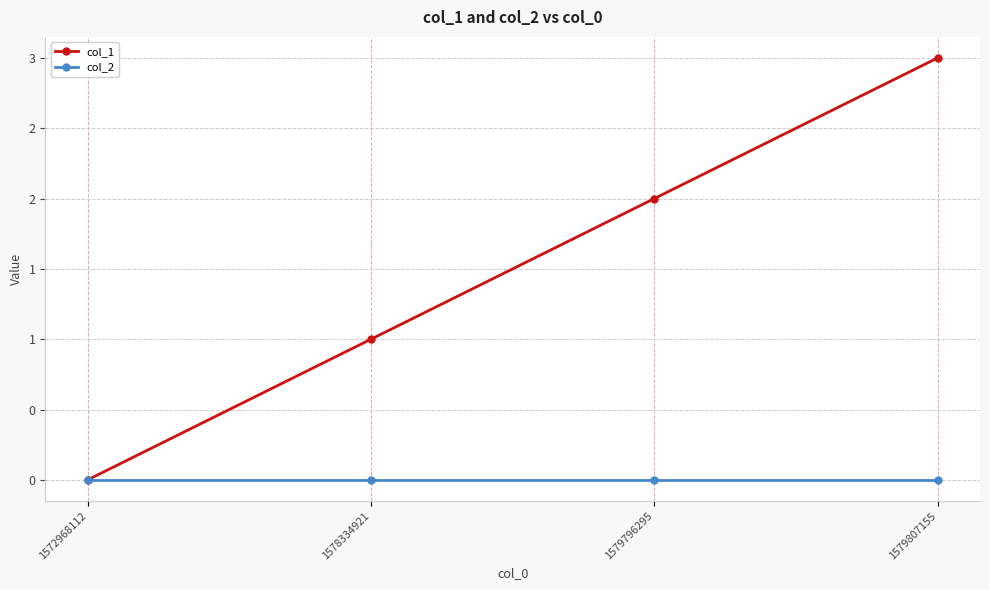

Which series changed the most between 1572968112 and 1578334921?

col_1